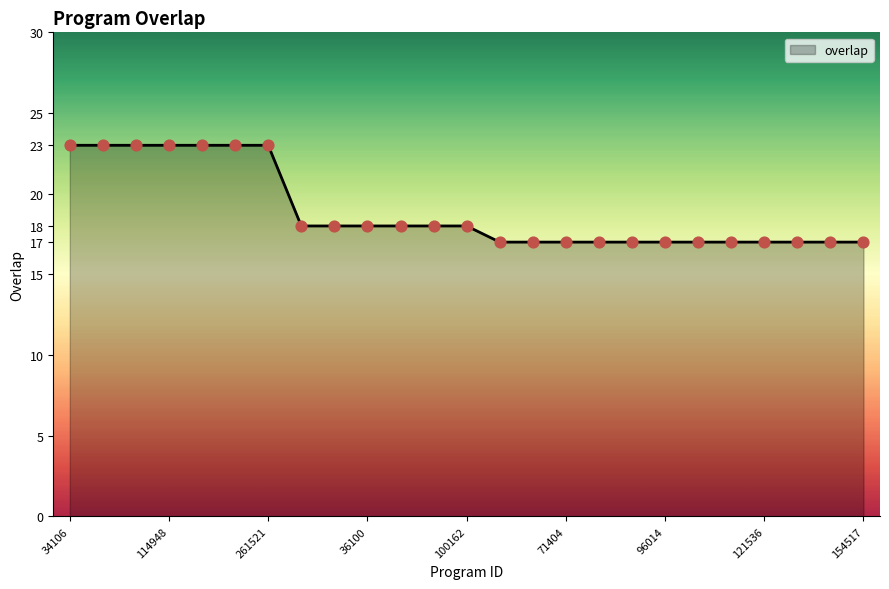

What is the difference between the maximum and minimum values?

6